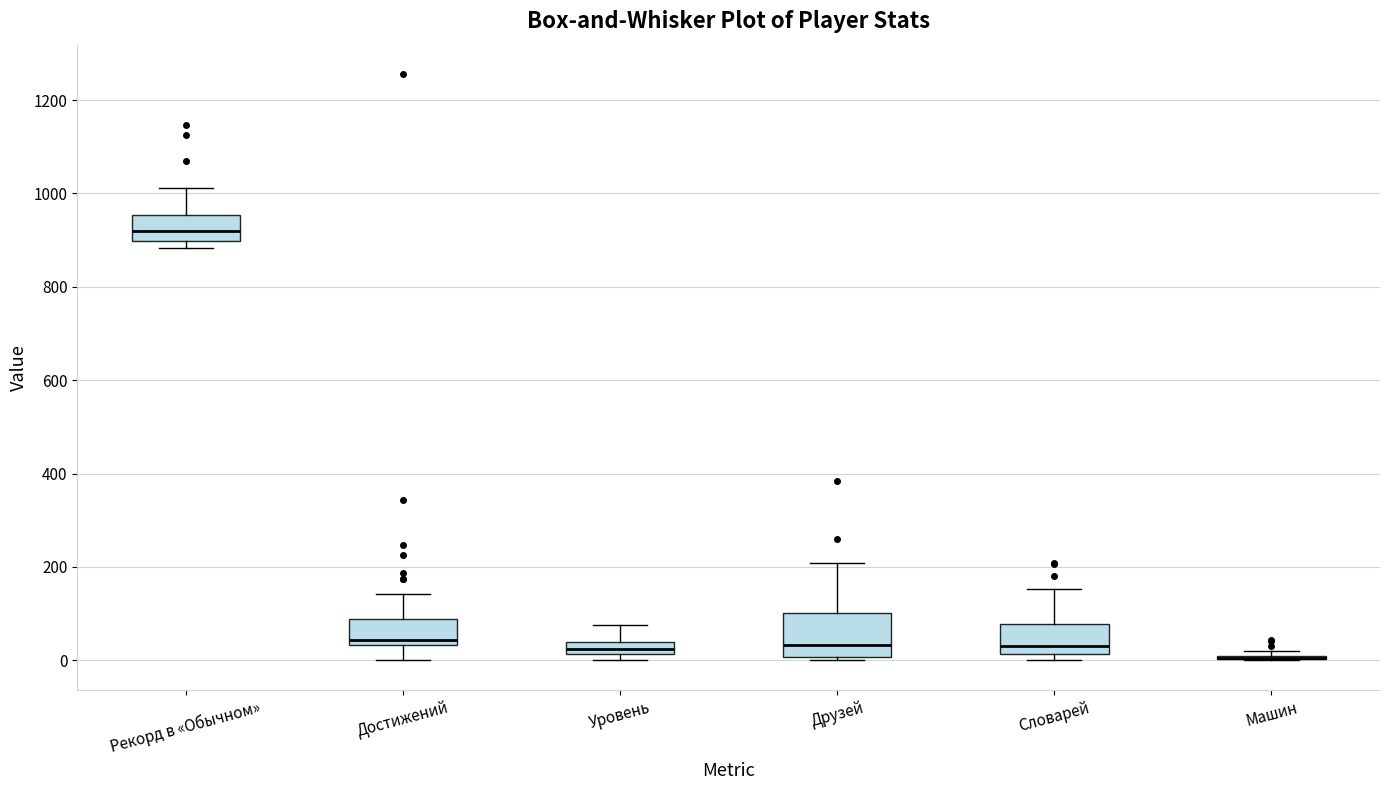

Where is the lower edge of the box for Рекорд в «Обычном» on the y-axis? The values are not printed on the chart, so give them approximately, as read against the axis.

900